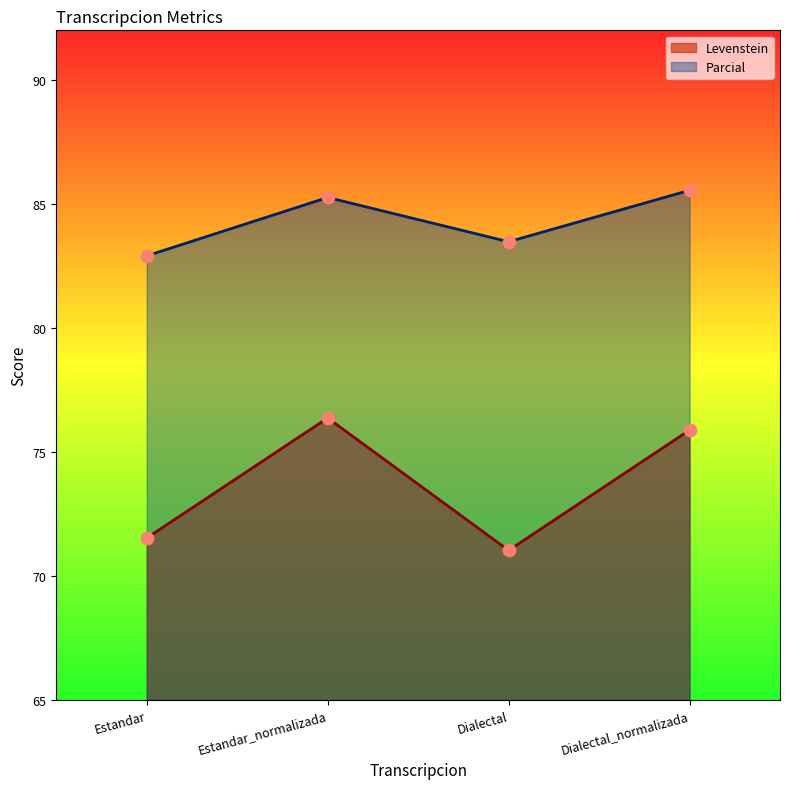

What is the total value across all series at Estandar?

154.4